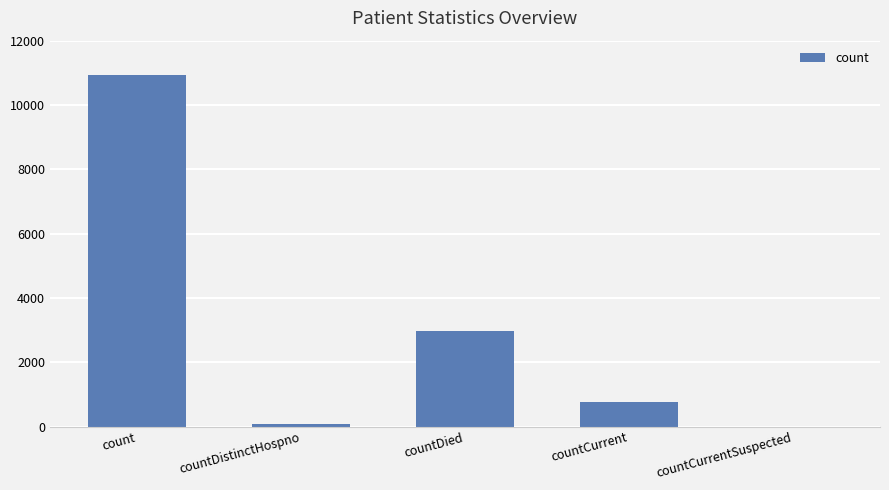

What is the difference between the values at countCurrent and countDistinctHospno?

699